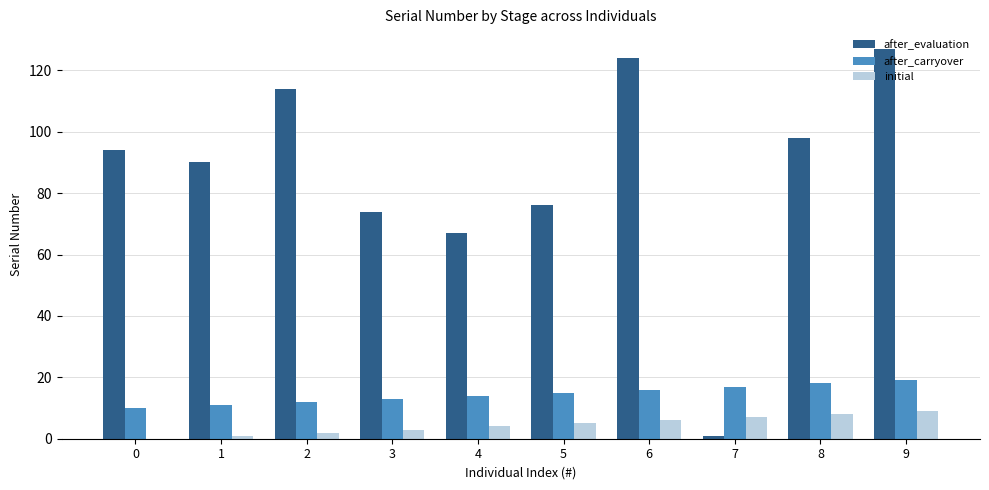

What is the greatest value displayed?

127